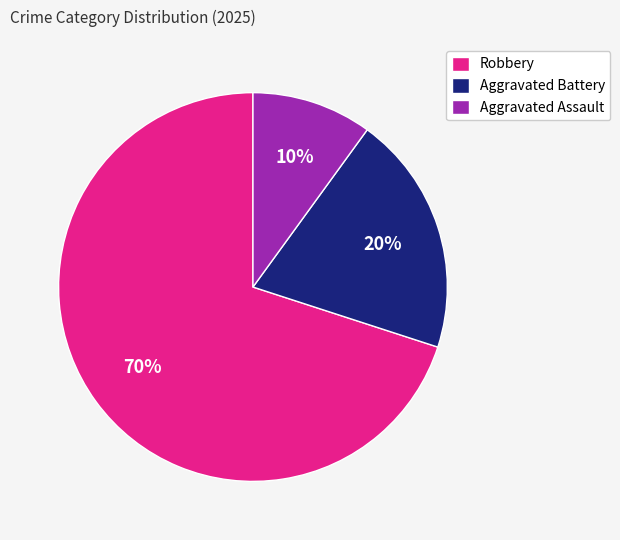

To the nearest percent, what portion does Aggravated Assault represent?

10%